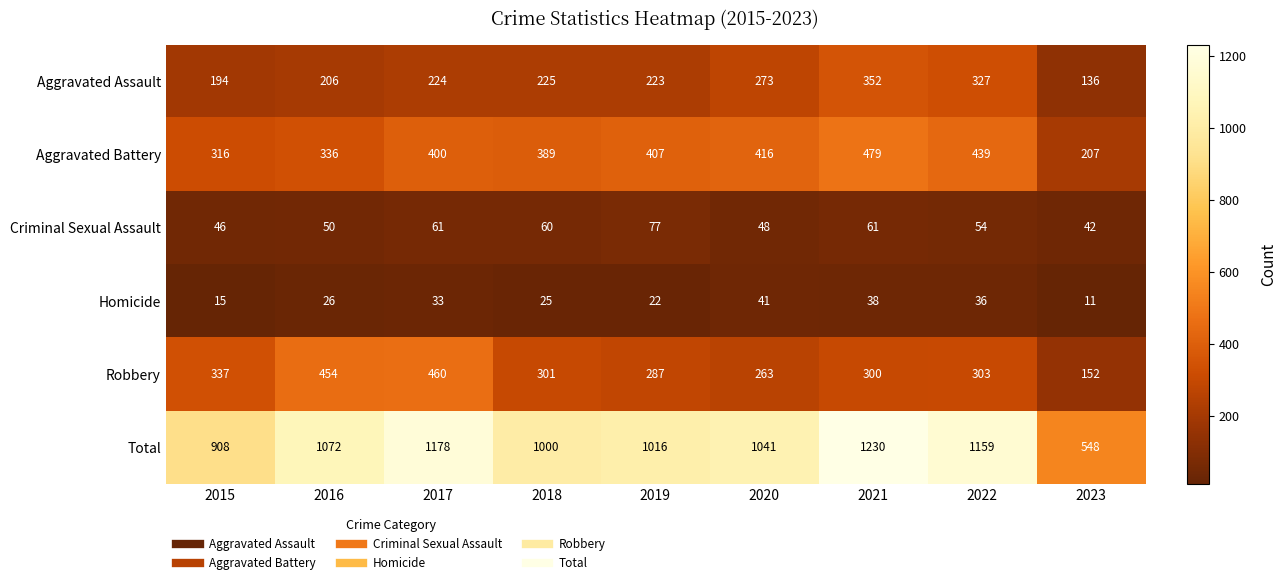

The value of Aggravated Battery at 2022 is 439. True or false?

True